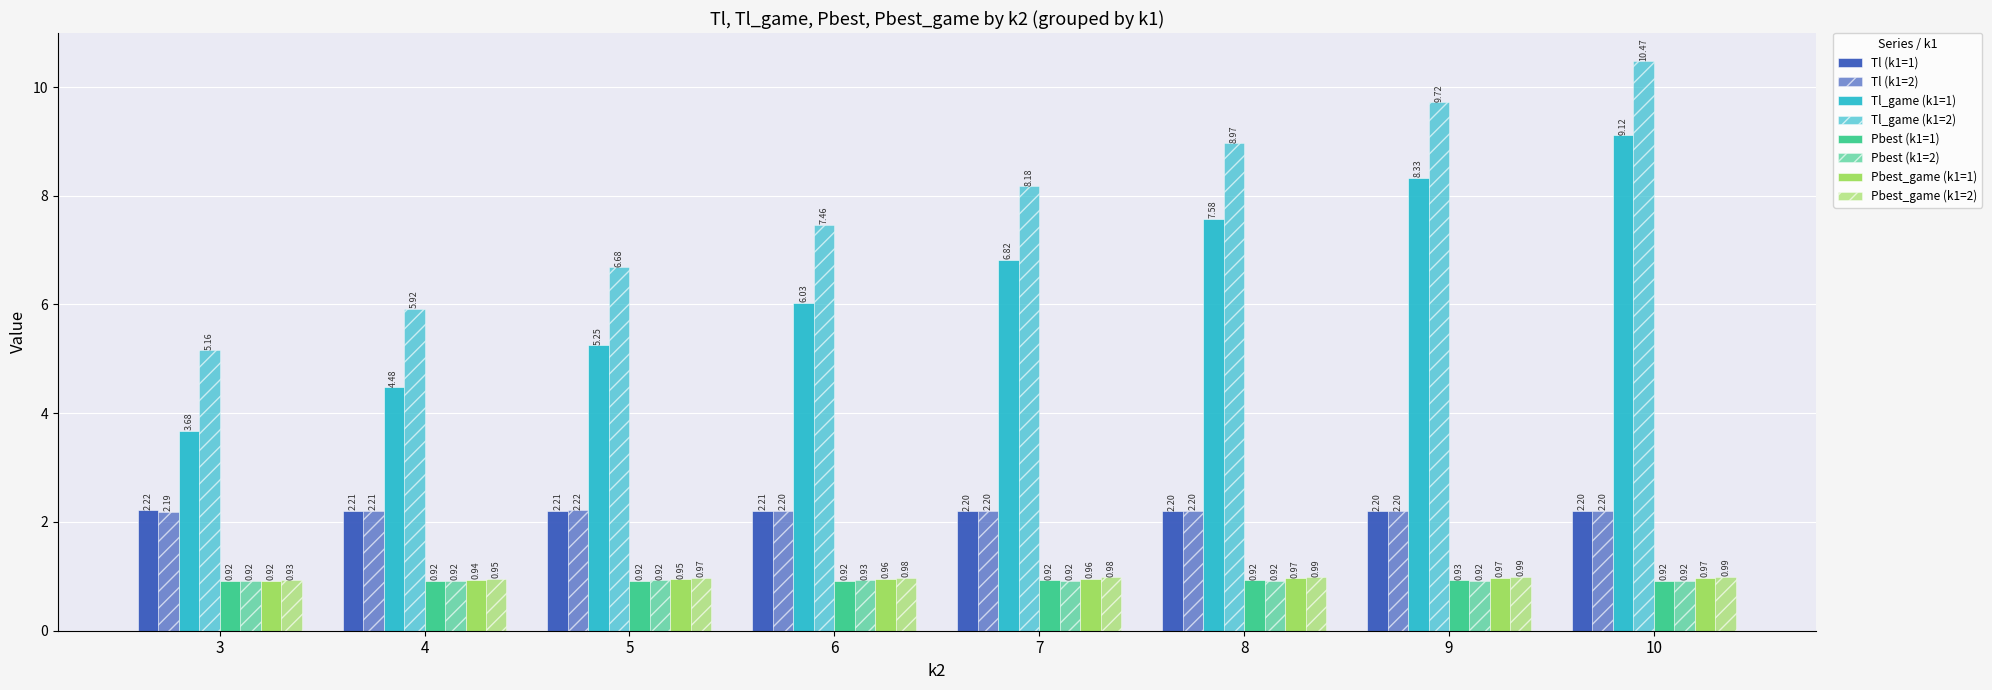

Count the number of categories in the chart.

8